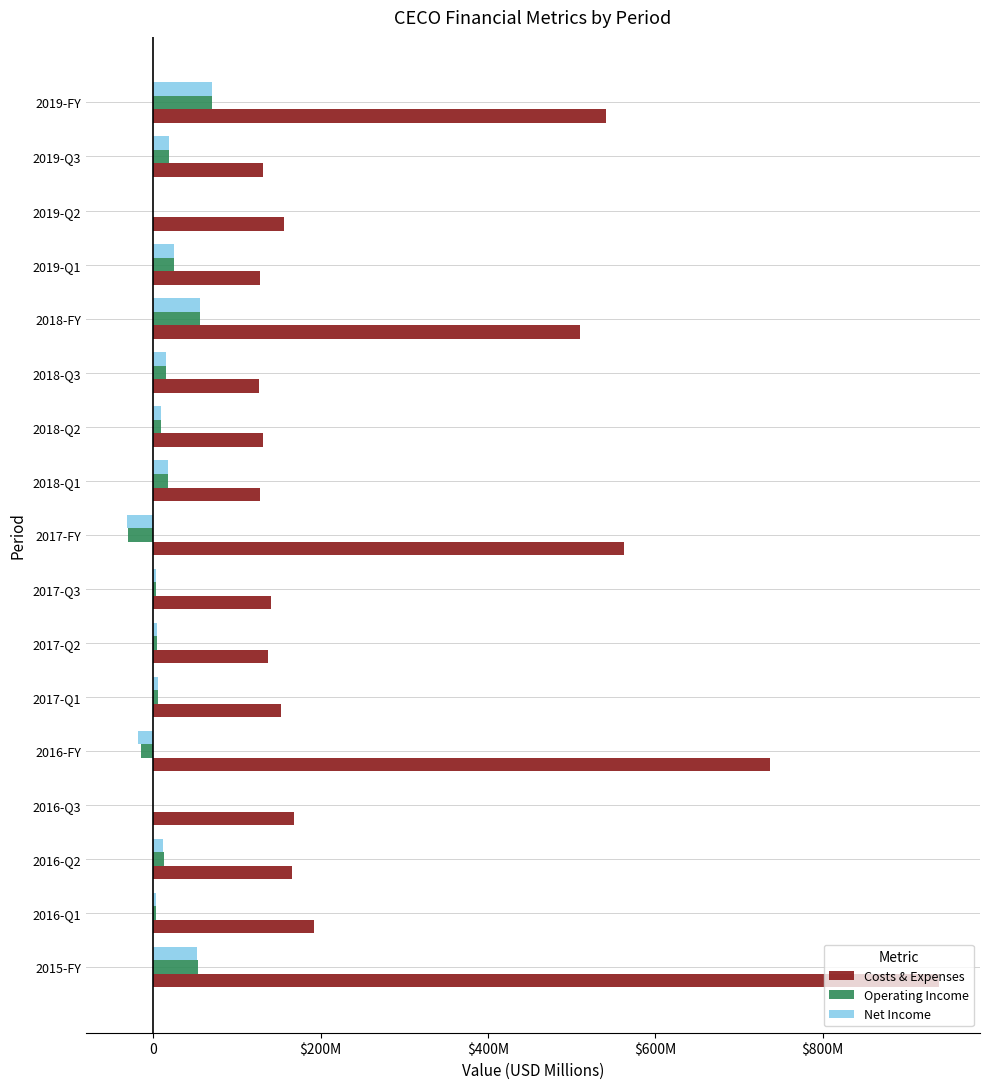

What is the difference between the second highest and minimum values in the Operating Income series?

86.7